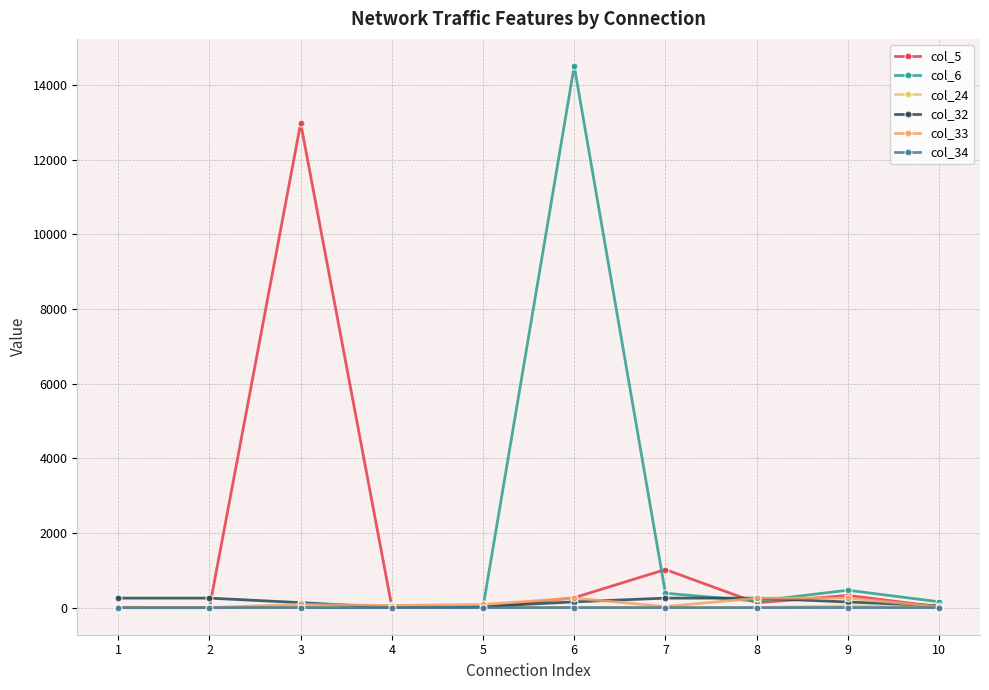

What is the sum of all col_33 values?

1059.0